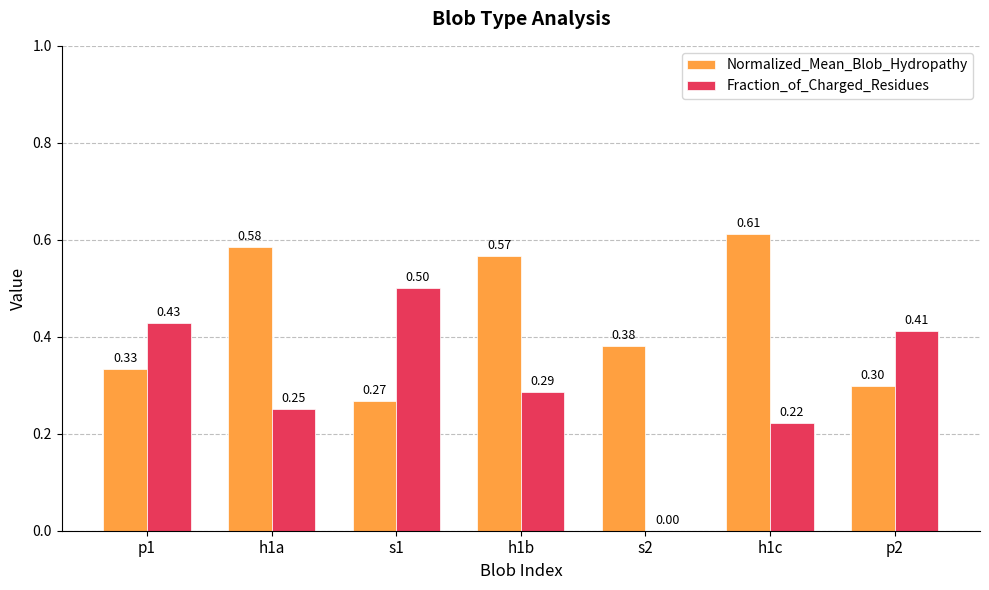

At which category is the sum across all series the highest?

h1b